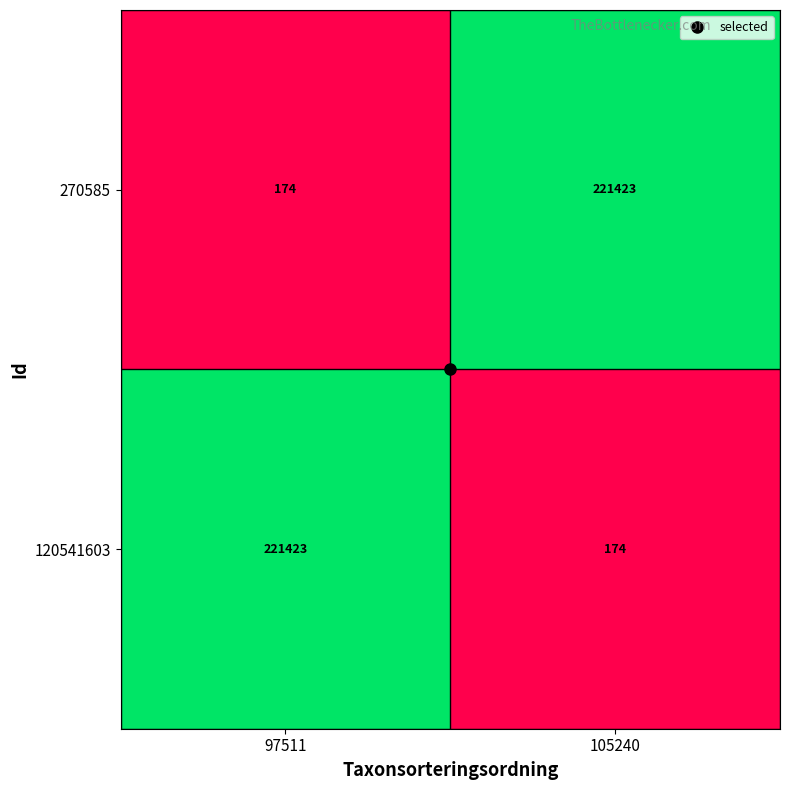

List the labels in order of 270585 value, largest first.

105240, 97511